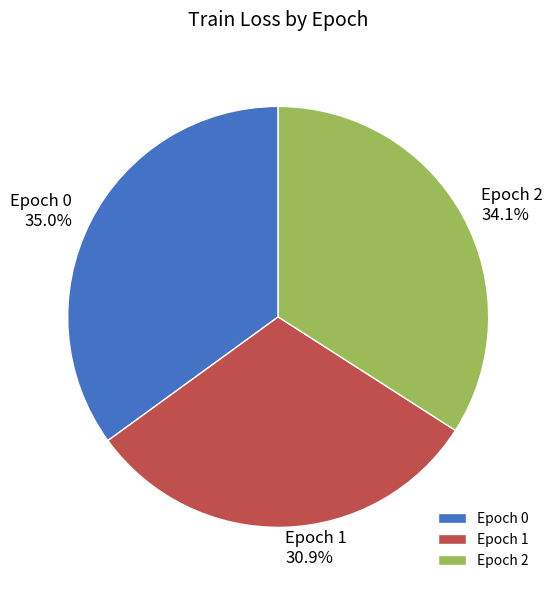

How many segments does this pie chart have?

3